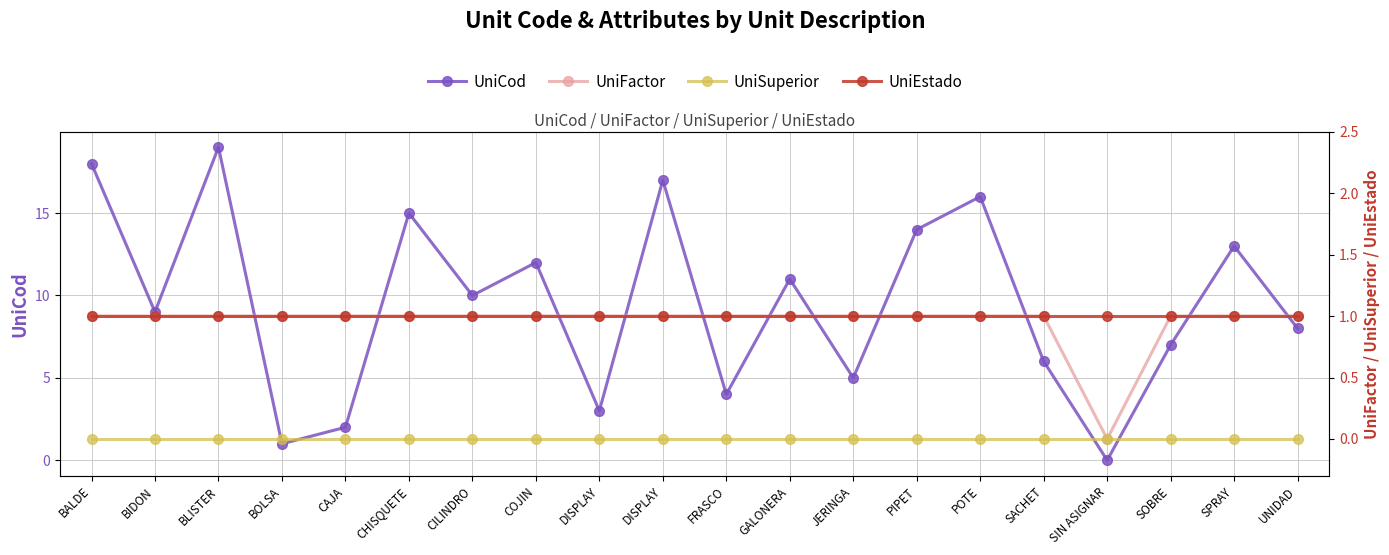

The UniEstado series shows 0 at DISPLAY. True or false?

False